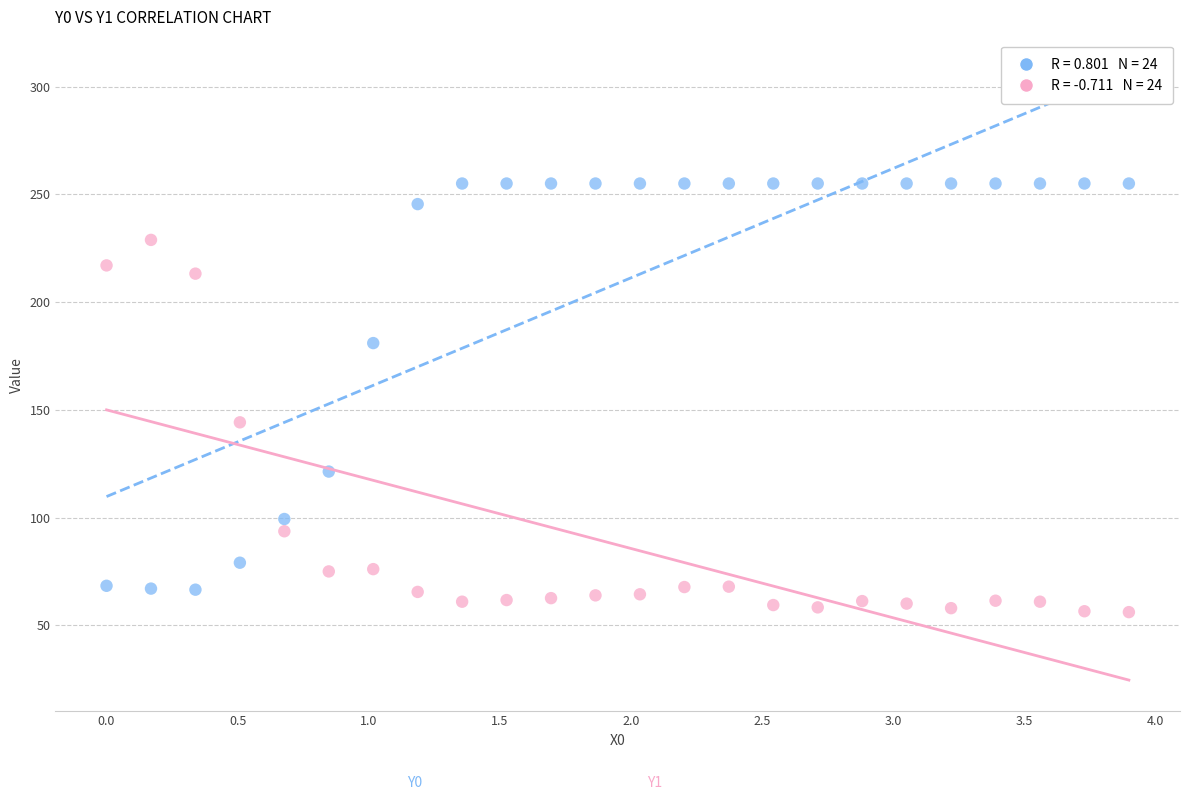

Across all data points, what is the range of X values (max minus min)?

3.9